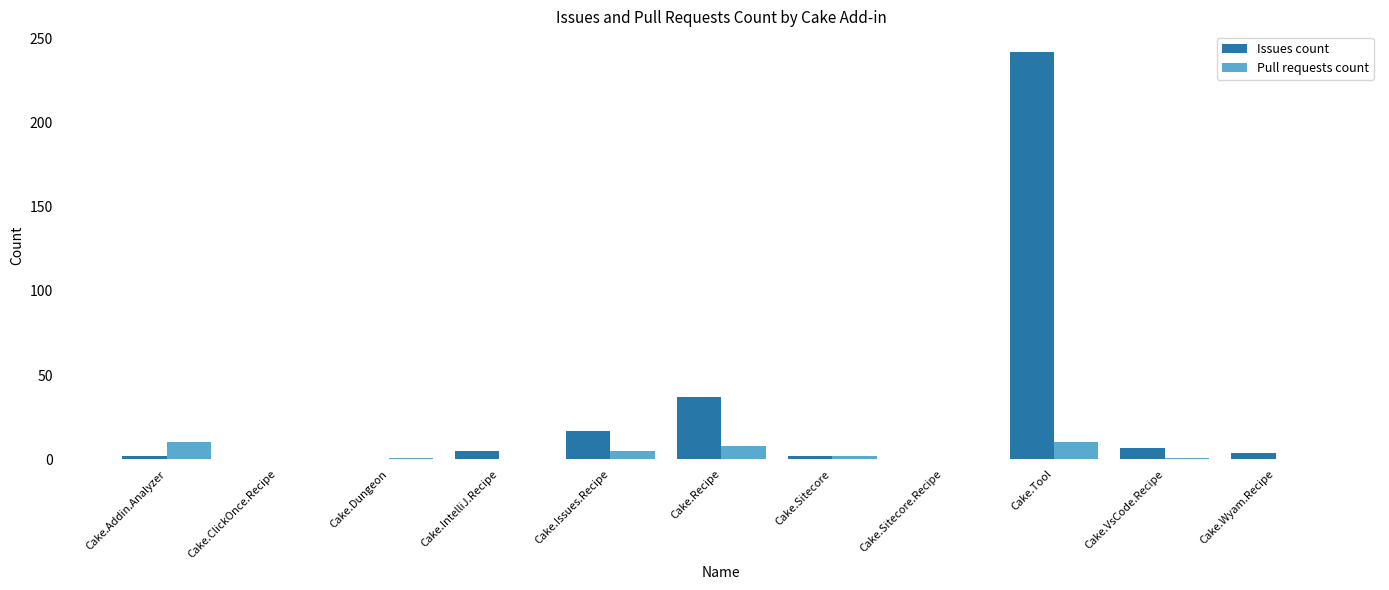

At which label is Issues count closest to 121?

Cake.Recipe